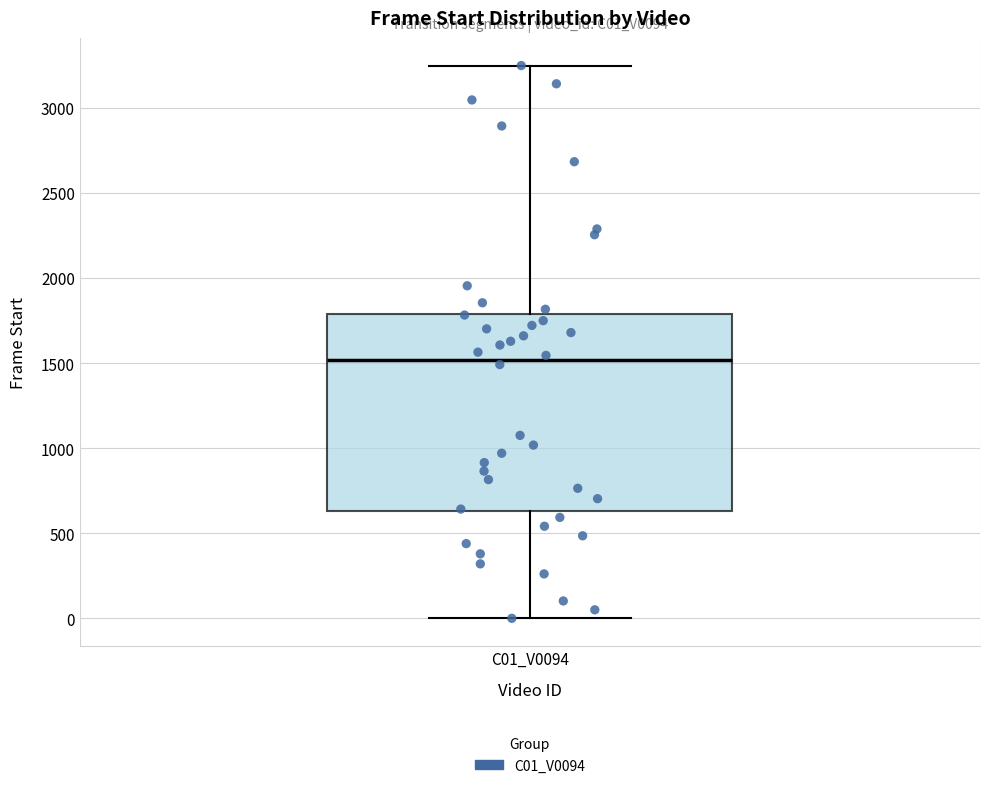

Where is the lower edge of the box for C01_V0094 on the y-axis? The values are not printed on the chart, so give them approximately, as read against the axis.

650